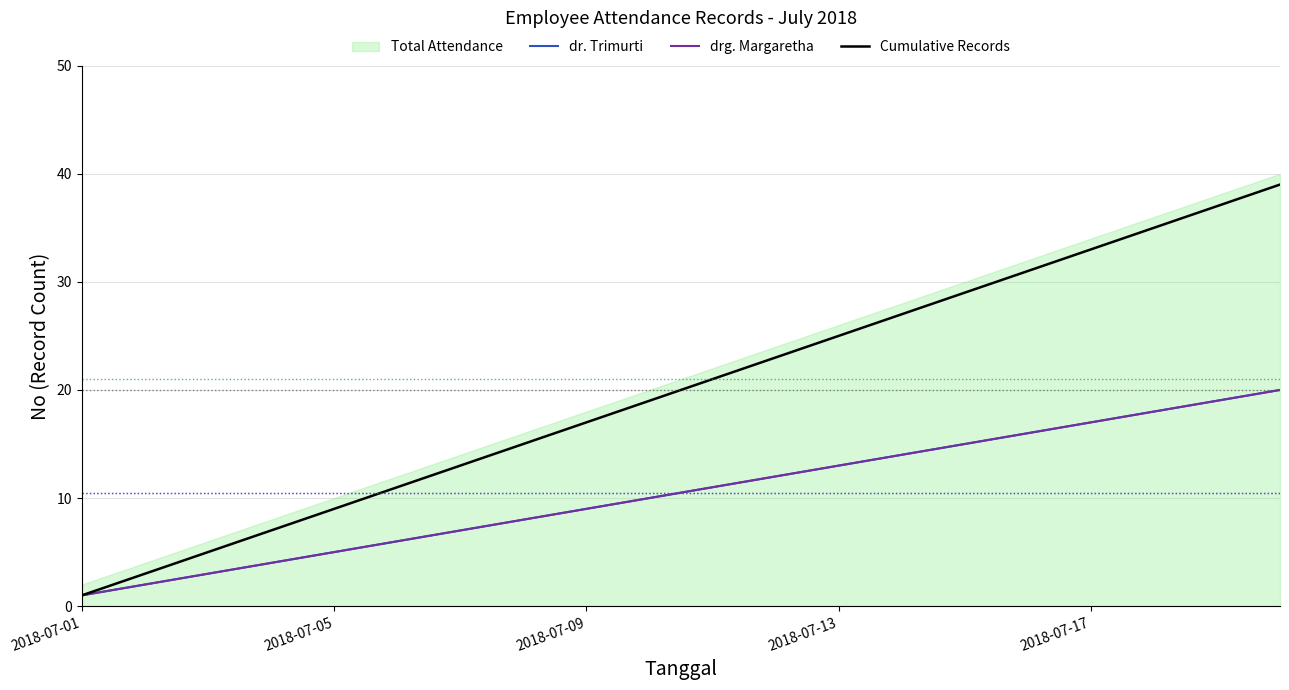

What is the sum of all dr. Trimurti values?

210